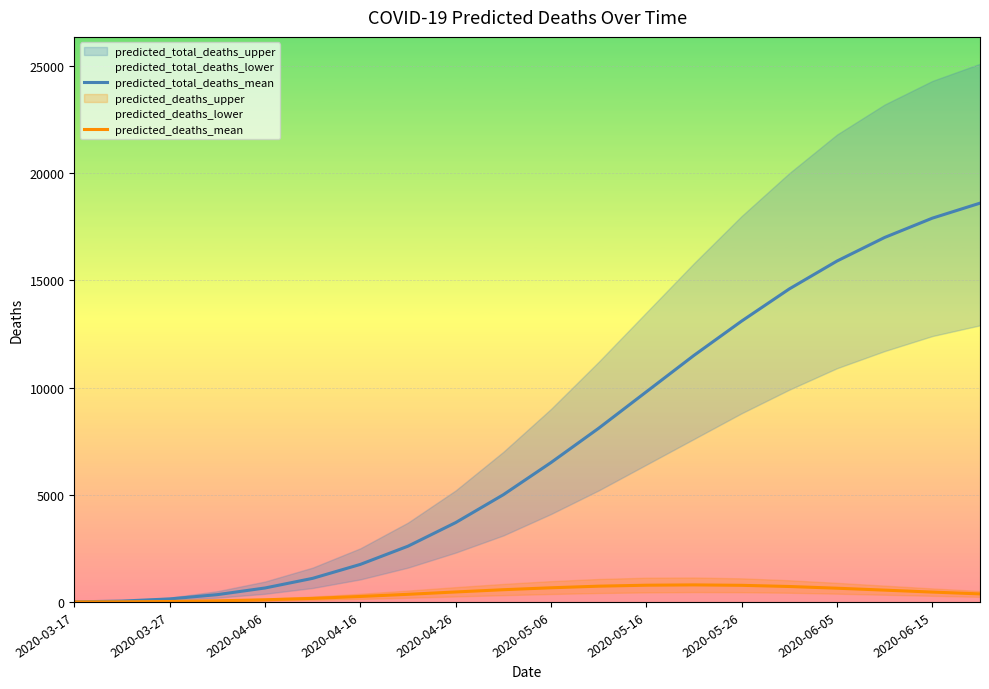

What is the difference between the predicted_deaths_mean values at 2020-05-06 and 2020-04-26?

195